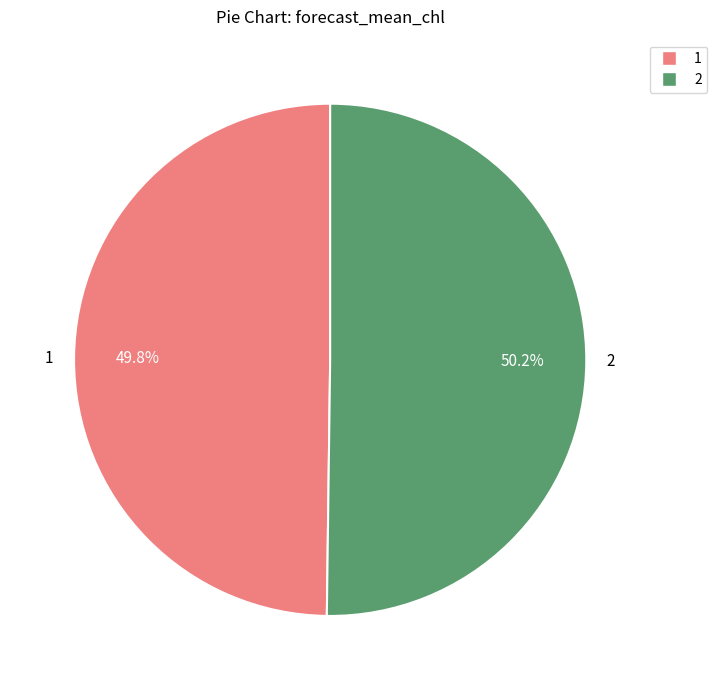

True or false: 2 accounts for 50% of the total.

True